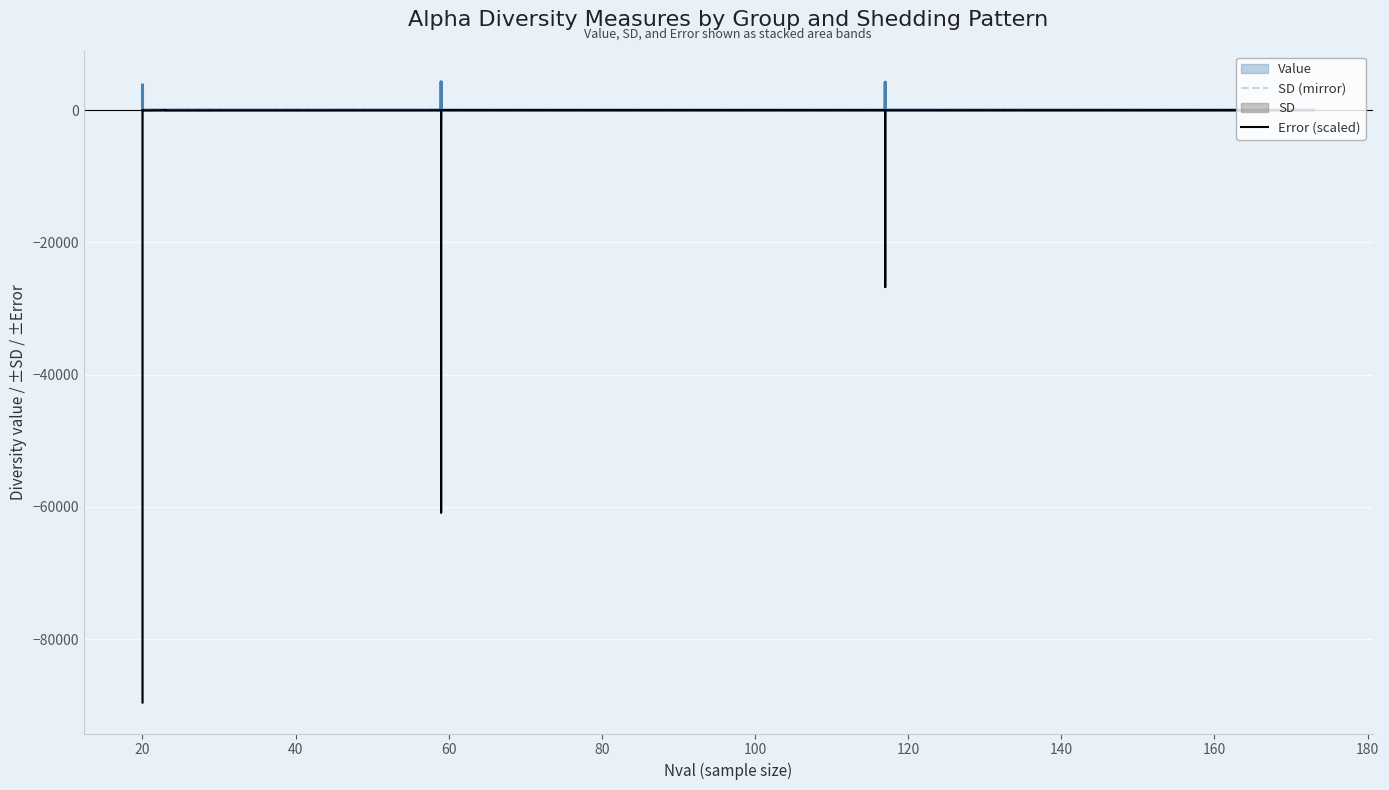

At how many categories does at least one series exceed -28574?

13